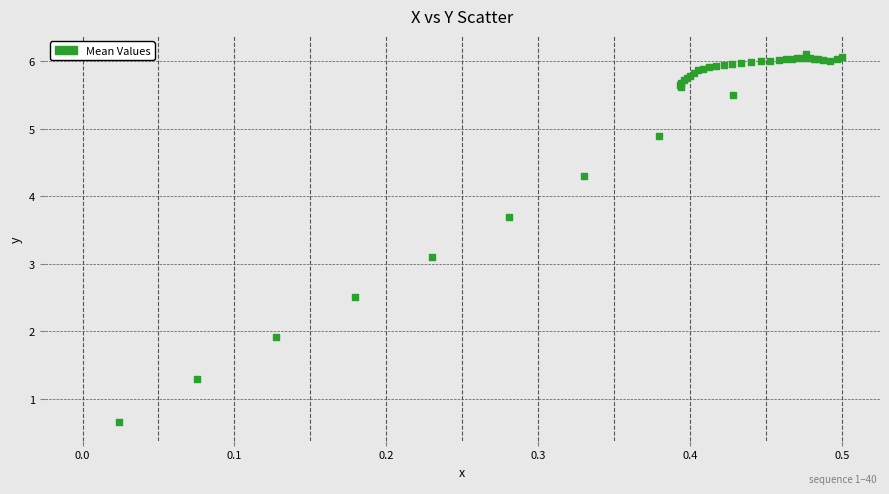

What Y value in the scatter plot is closest to 3?

3.1